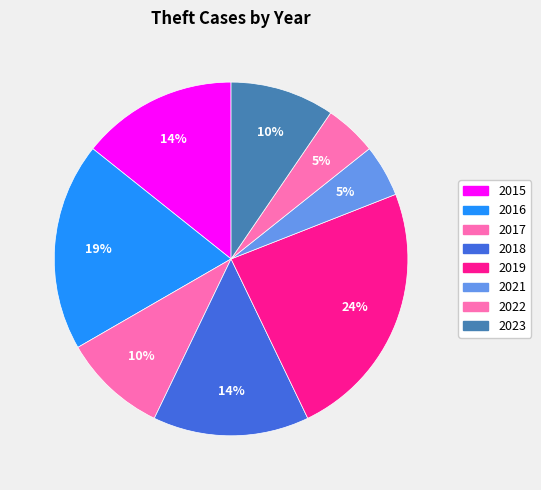

How many segments does this pie chart have?

8